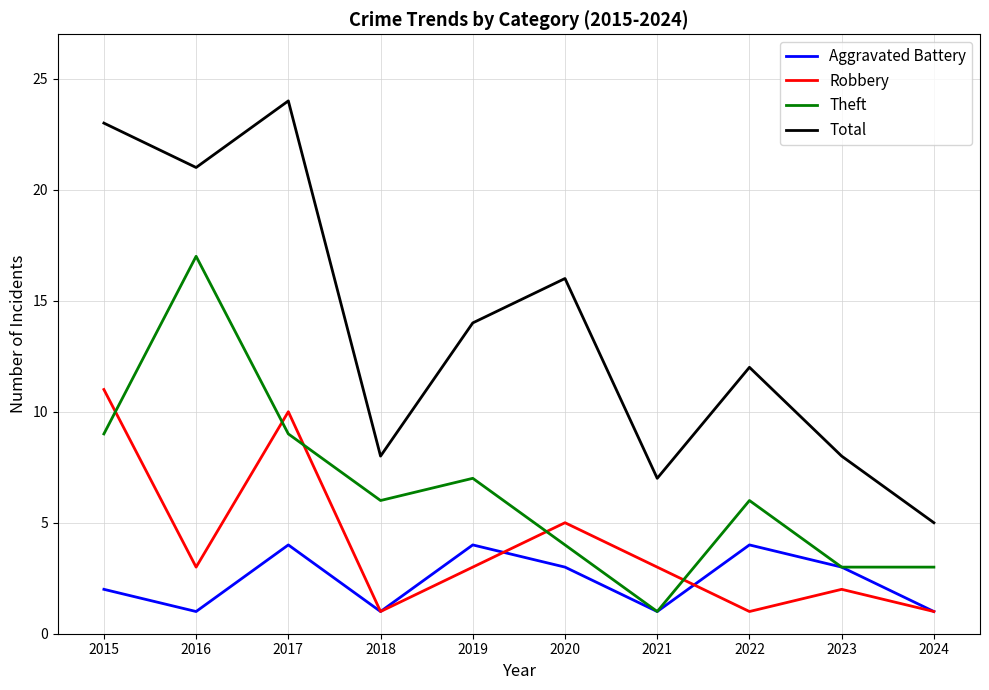

What is the highest value of the Robbery series?

11